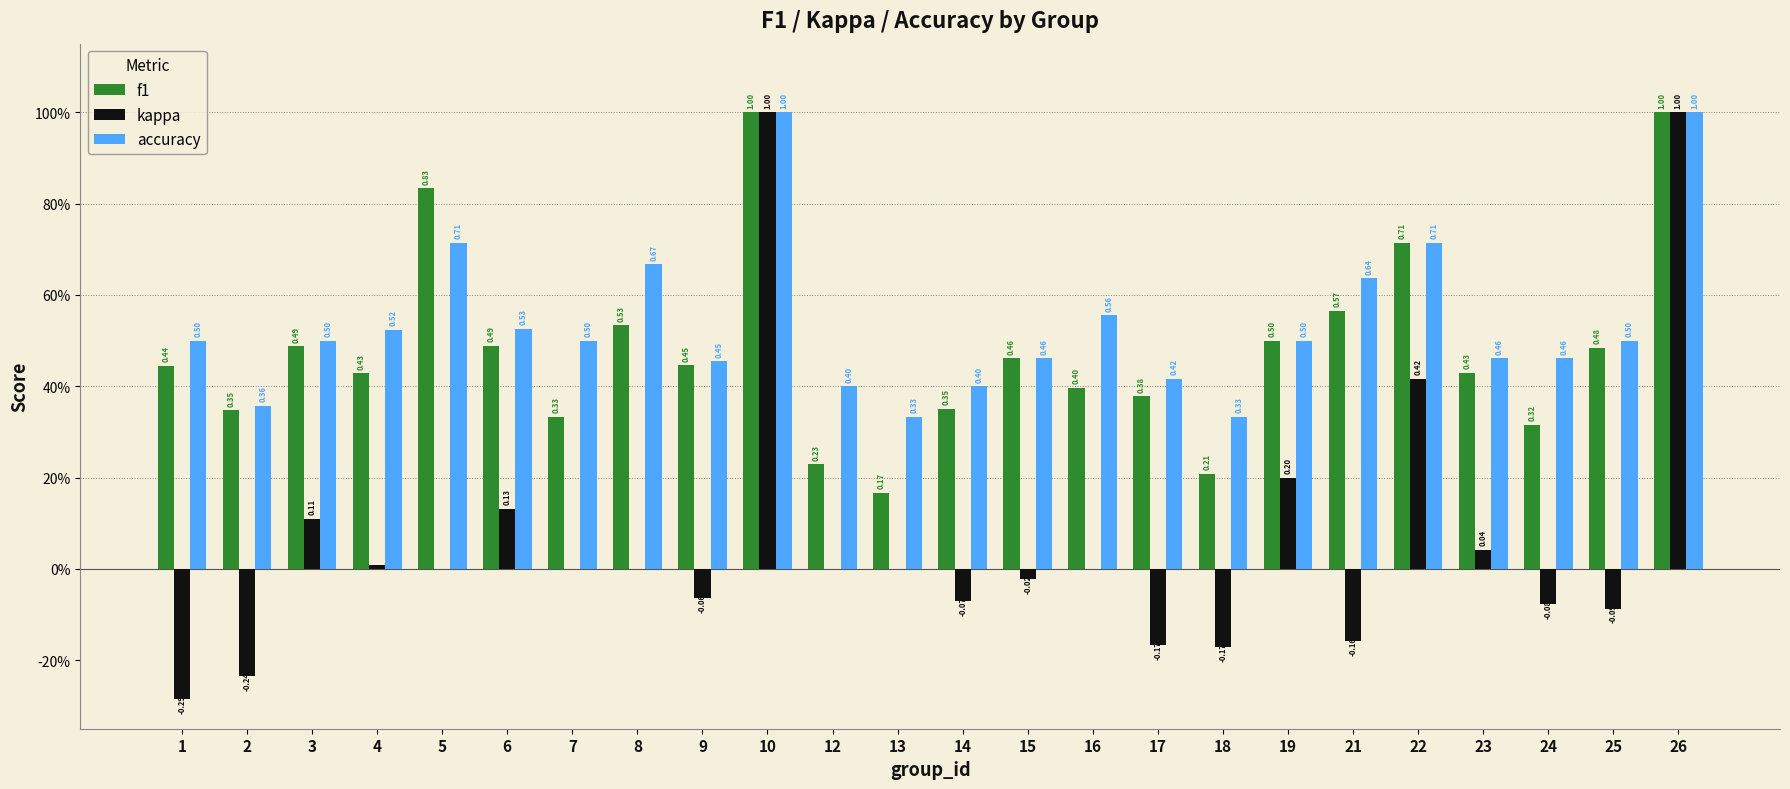

What is the lowest value of the accuracy series?

0.3